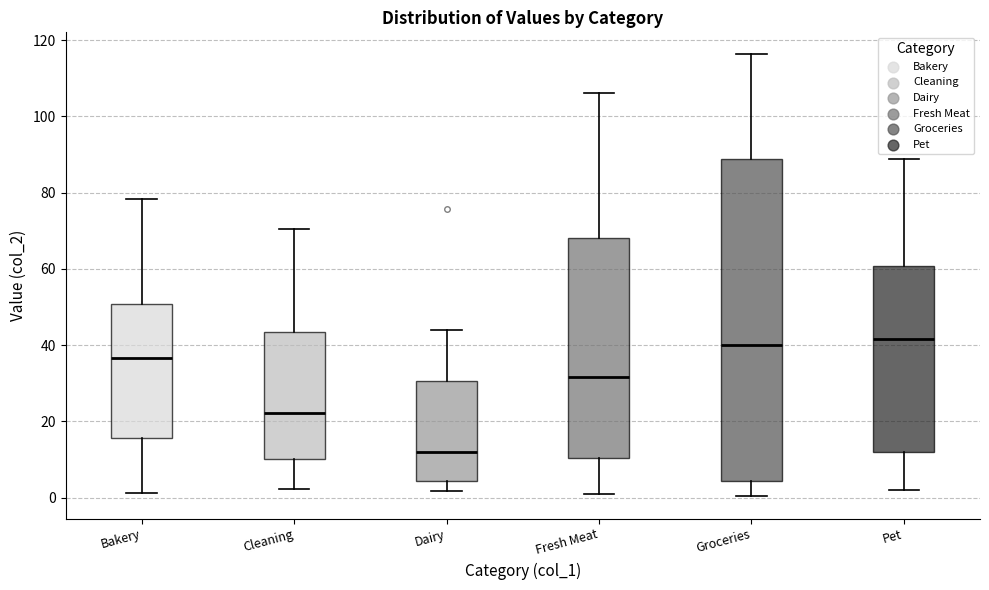

Reading left to right, transcribe this box plot: for each box, give where its median line is, the range the box spans, and where its two whiskers end, as read against the y-axis. The values are not printed on the chart, so give them approximately, as read against the axis.

Bakery: median 36, box 16 to 50, whiskers 2 to 78
Cleaning: median 22, box 10 to 44, whiskers 2 to 70
Dairy: median 12, box 4 to 30, whiskers 2 to 44
Fresh Meat: median 32, box 10 to 68, whiskers 0 to 106
Groceries: median 40, box 4 to 88, whiskers 0 to 116
Pet: median 42, box 12 to 60, whiskers 2 to 88